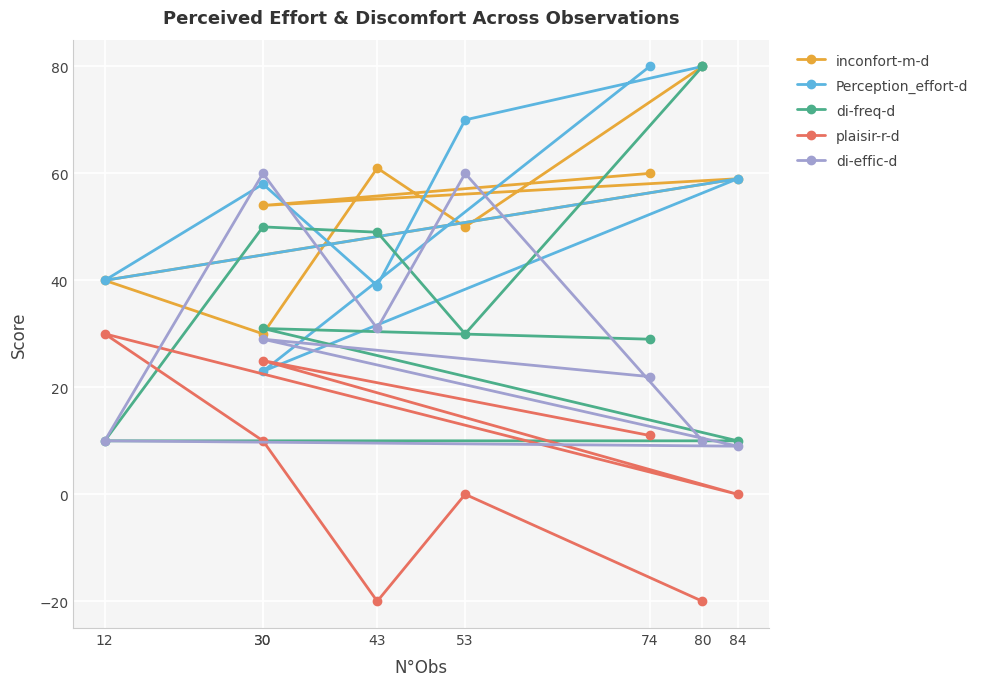

What is the sum of the plaisir-r-d values at 12 and 80?

10